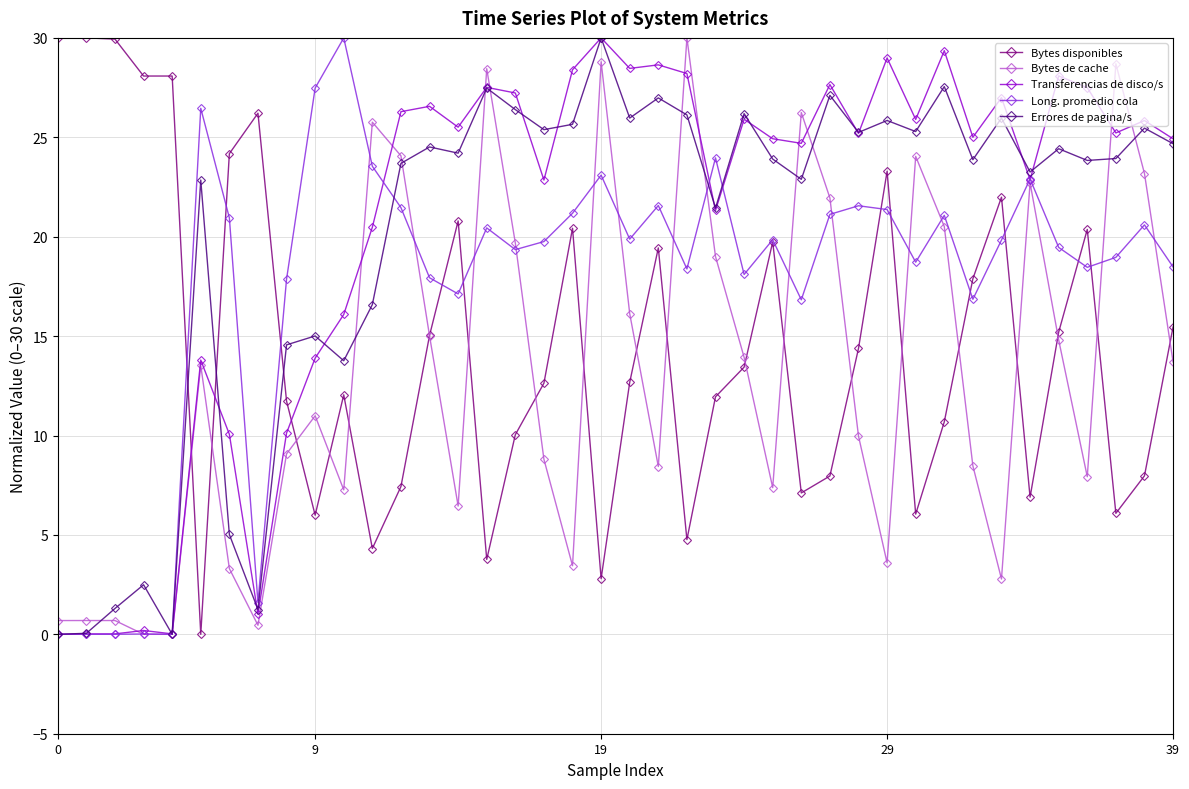

At how many categories does at least one series exceed 1?

40